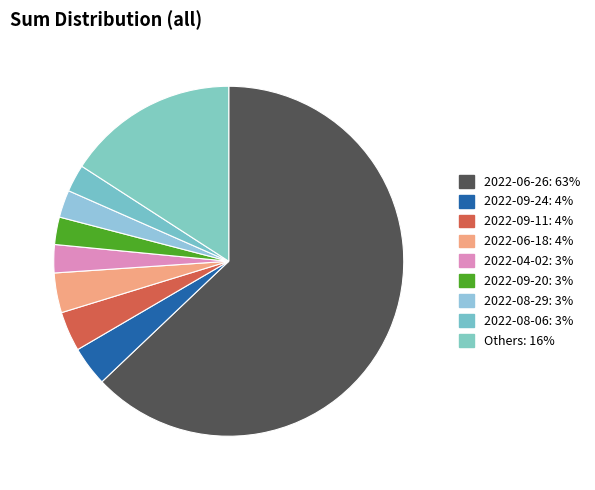

How many slices are in this pie chart?

9